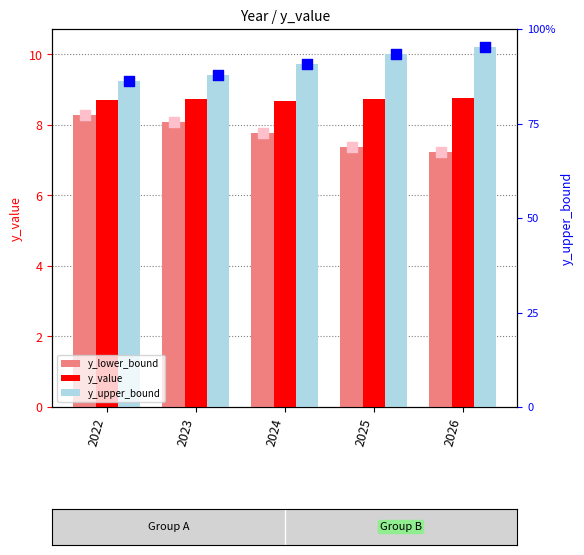

Which series reaches the maximum Y coordinate?

y_upper_bound